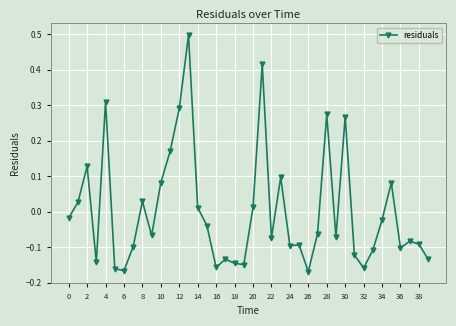

Is this an area chart (filled region under the line)?

No